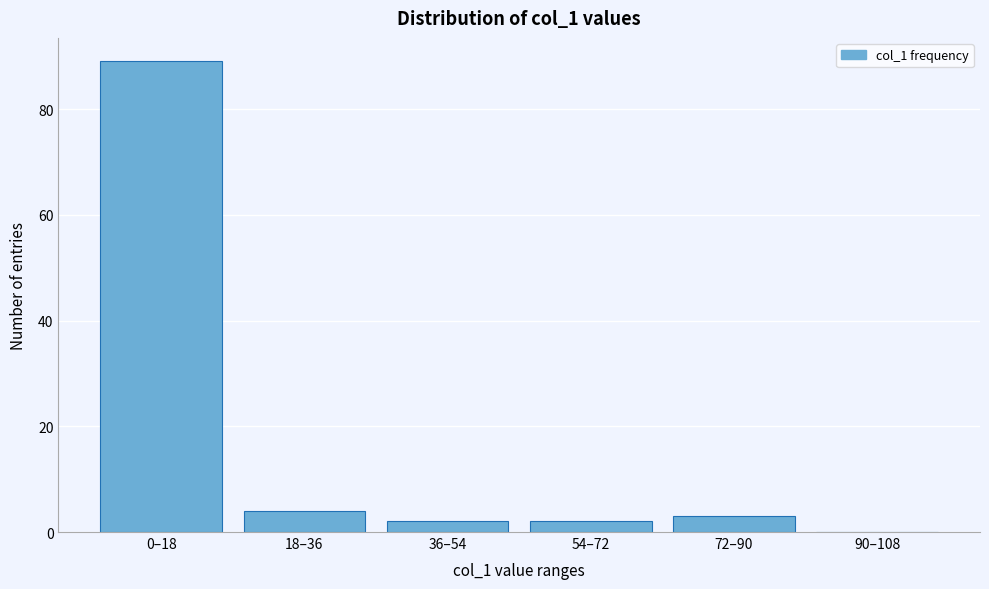

Reading left to right, transcribe all the data shown in this chart.

0–18=89	18–36=4	36–54=2	54–72=2	72–90=3	90–108=0